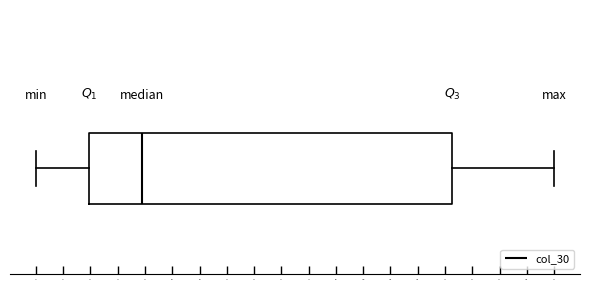

Where is the right edge of the box on the x-axis? The values are not printed on the chart, so give them approximately, as read against the axis.

1180